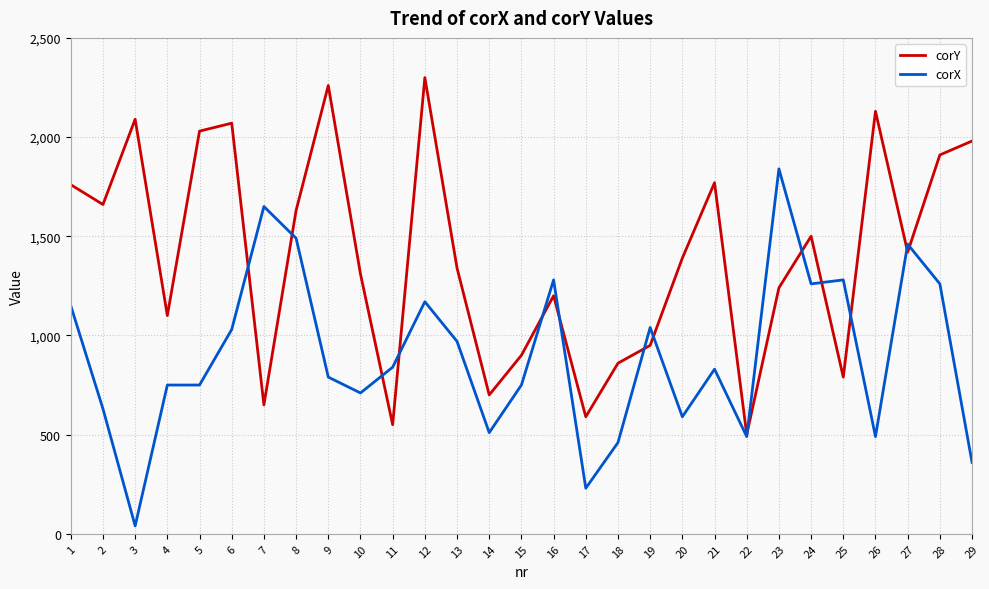

List the series in order of their peak value, lowest first.

corX, corY